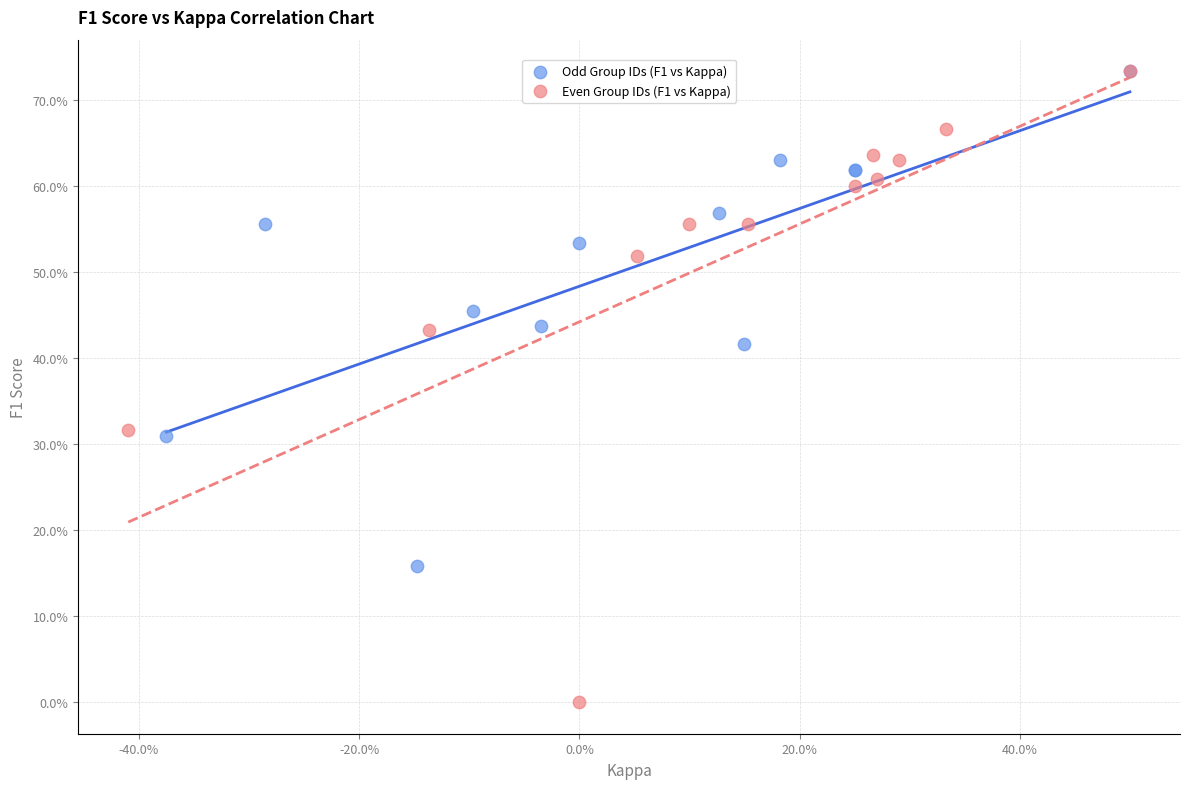

What are all the series names shown in the legend?

Odd Group IDs (F1 vs Kappa), Even Group IDs (F1 vs Kappa)